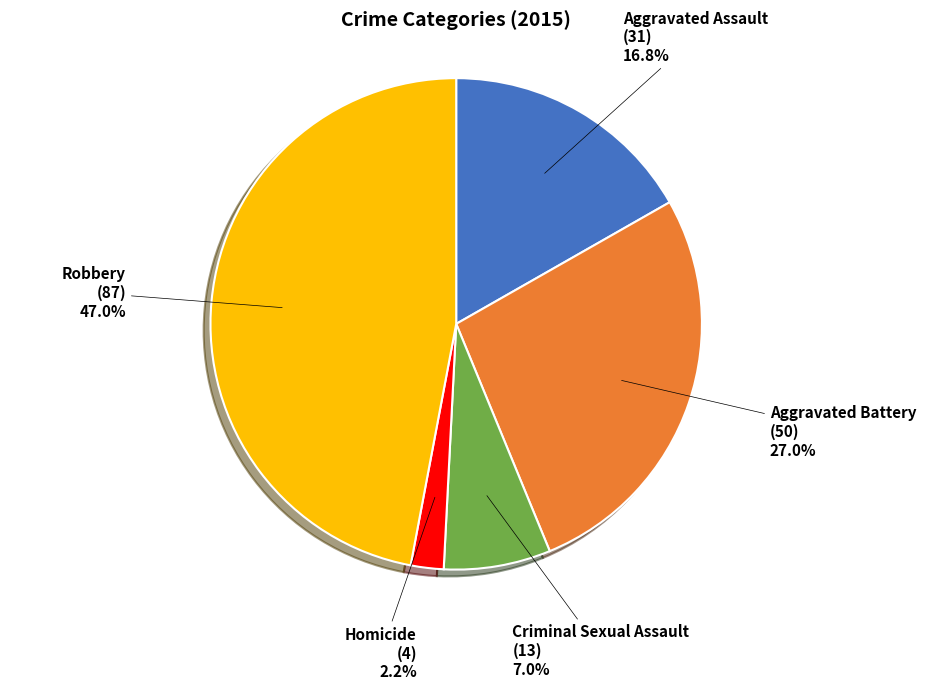

Which has a higher value, Aggravated Assault or Criminal Sexual Assault?

Aggravated Assault